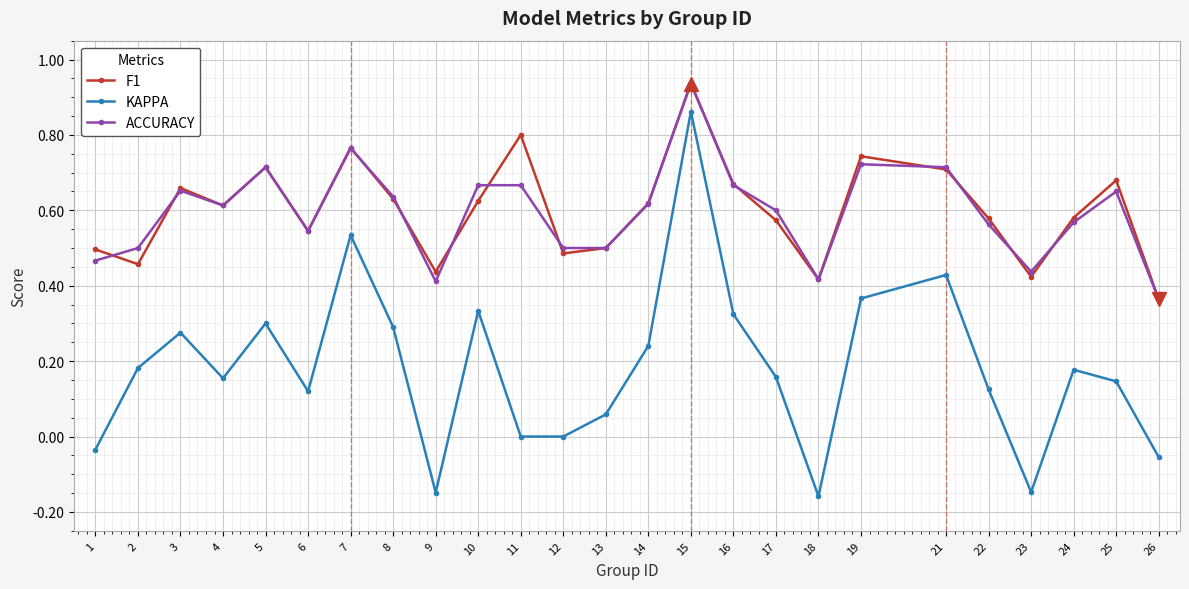

Is the value of F1 at 16 greater than the value of KAPPA at 18?

Yes